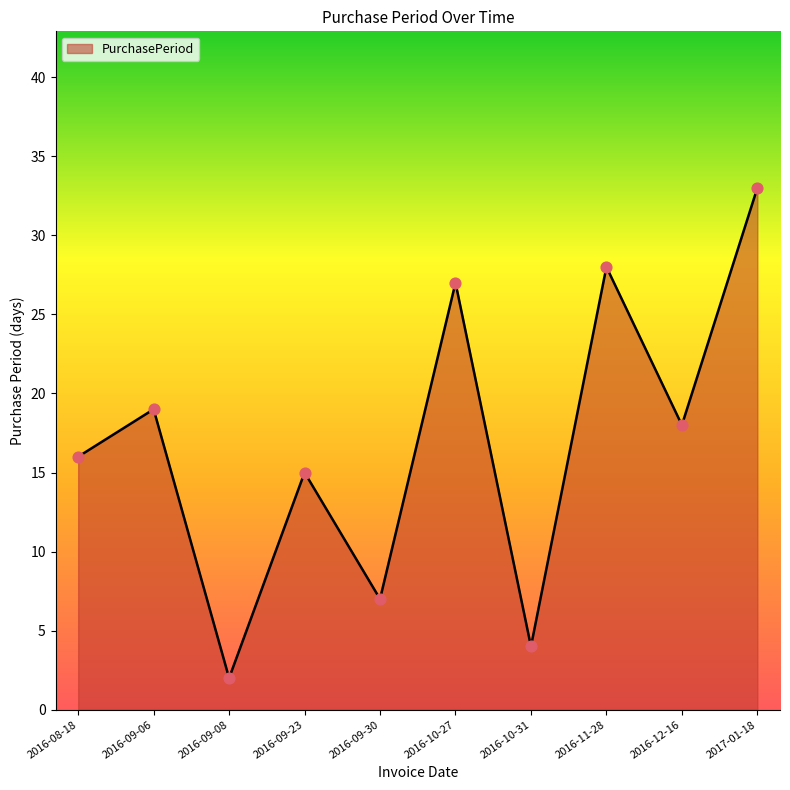

Between 2016-09-23 and 2017-01-18, which is larger?

2017-01-18